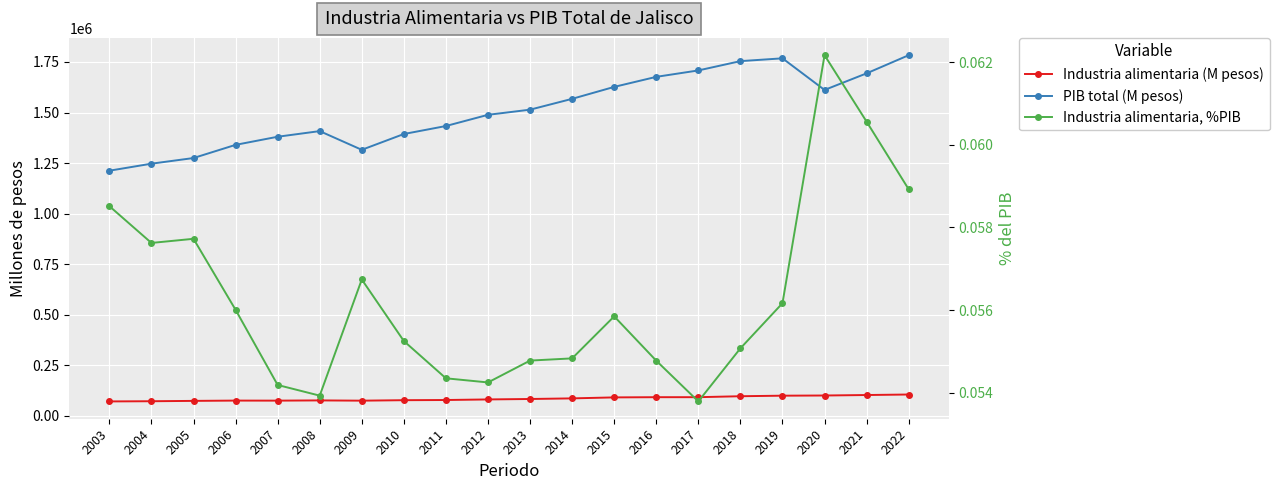

What is the difference between the maximum and minimum values in the Industria alimentaria (M pesos) series?

34160.4